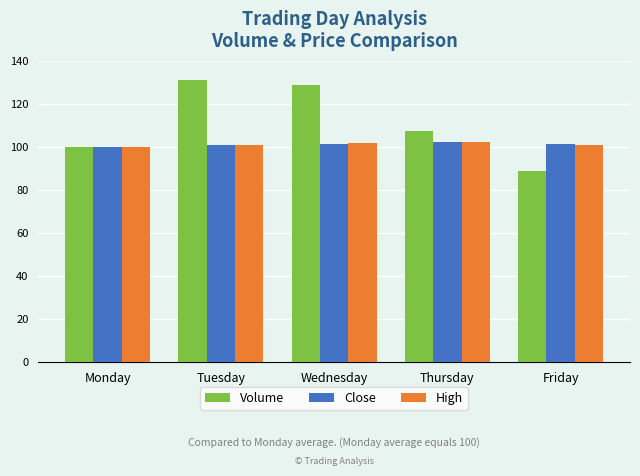

What value does the High series have at Wednesday?

101.7